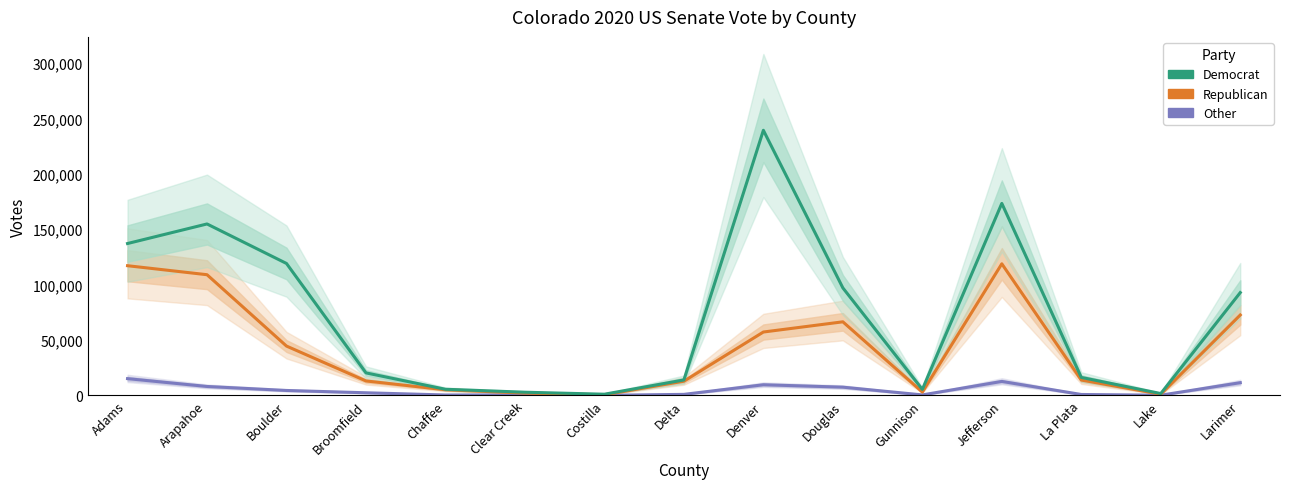

True or false: Democrat and Other intersect in this chart.

False